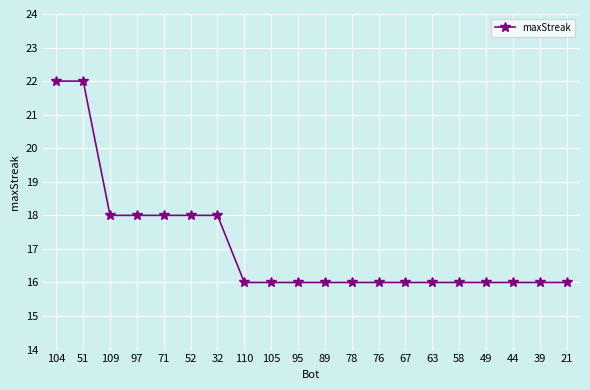

Reading right to left, transcribe all the data shown in this chart.

16	16	16	16	16	16	16	16	16	16	16	16	16	18	18	18	18	18	22	22